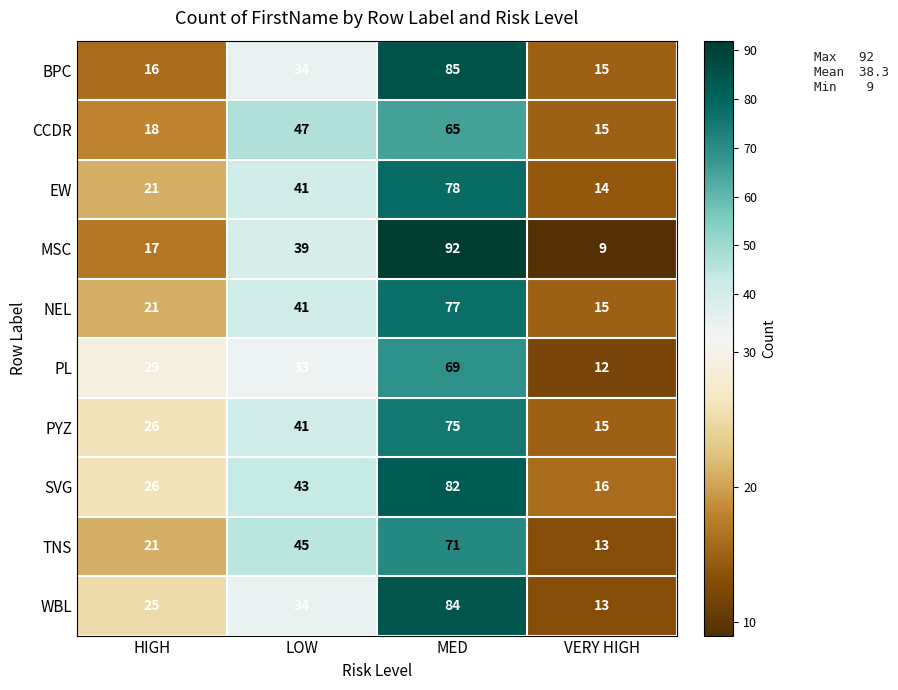

List the series in order of their peak value, highest first.

MSC, BPC, WBL, SVG, EW, NEL, PYZ, TNS, PL, CCDR